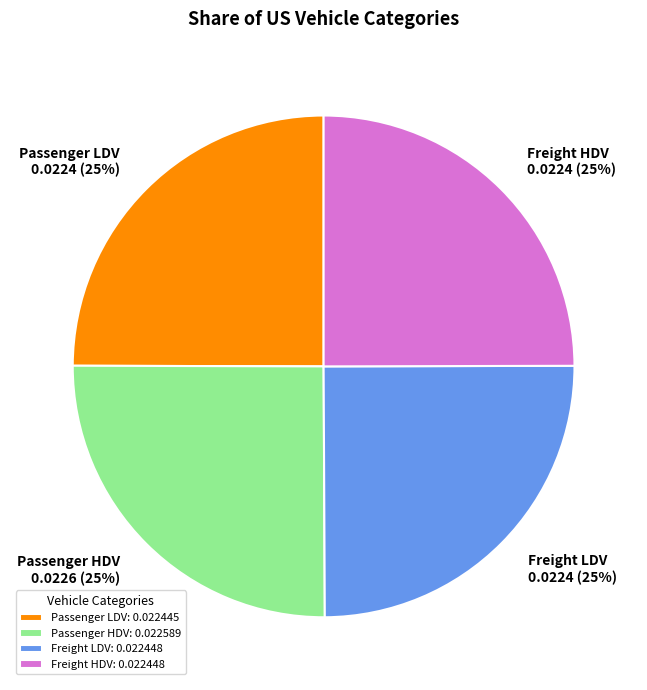

Is Passenger HDV the majority of the pie?

No